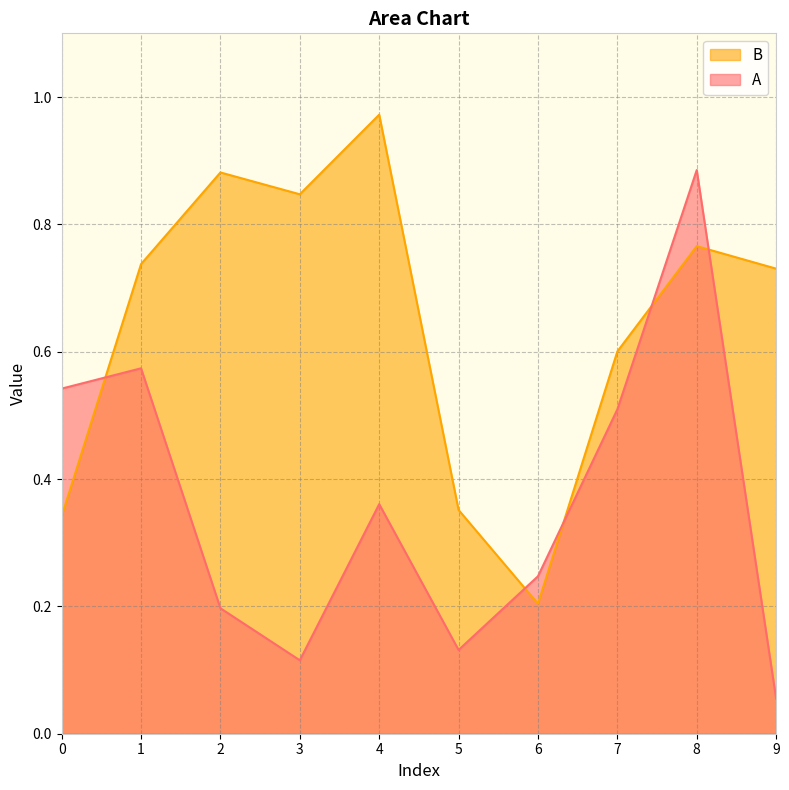

What are all the series names shown in the legend?

B, A